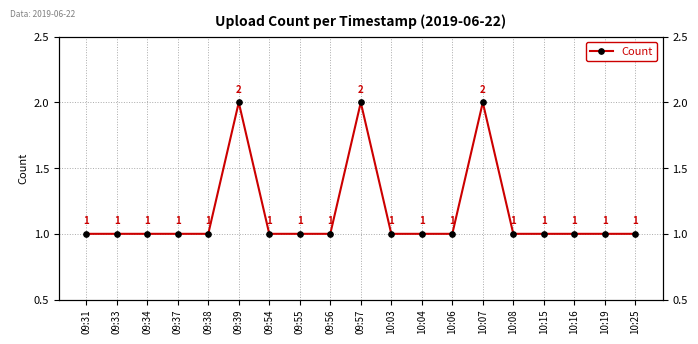

The chart shows a value of 1 at 09:34. True or false?

True